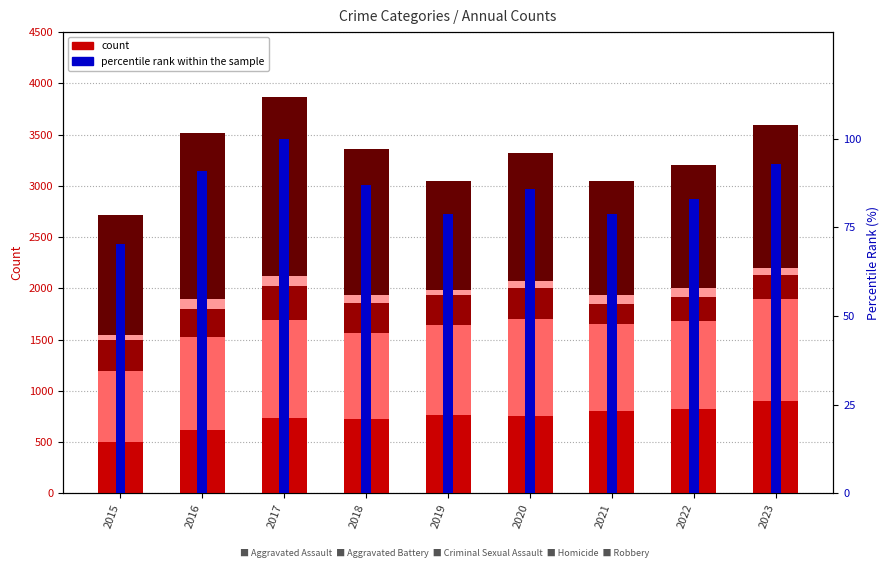

Which series has the largest total across all categories?

Robbery